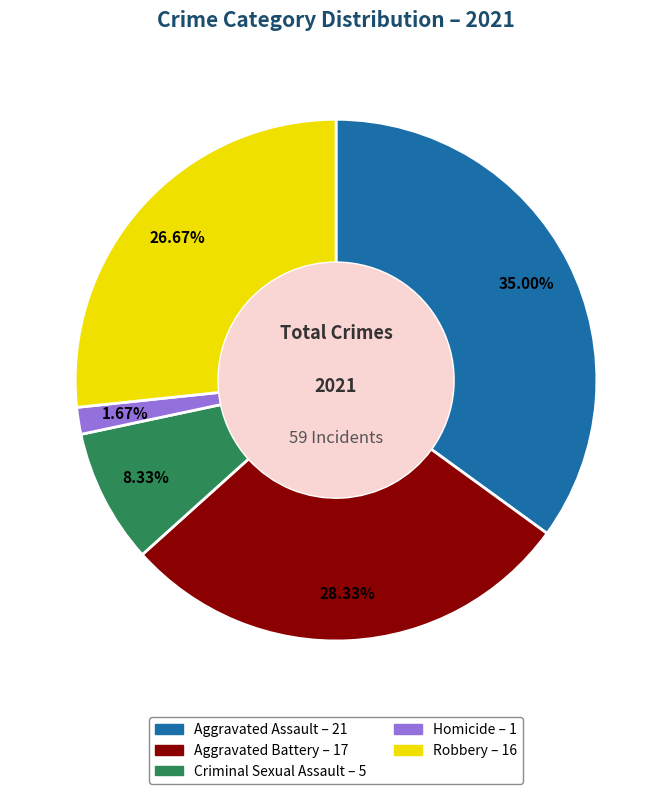

Does any single category account for the majority?

No